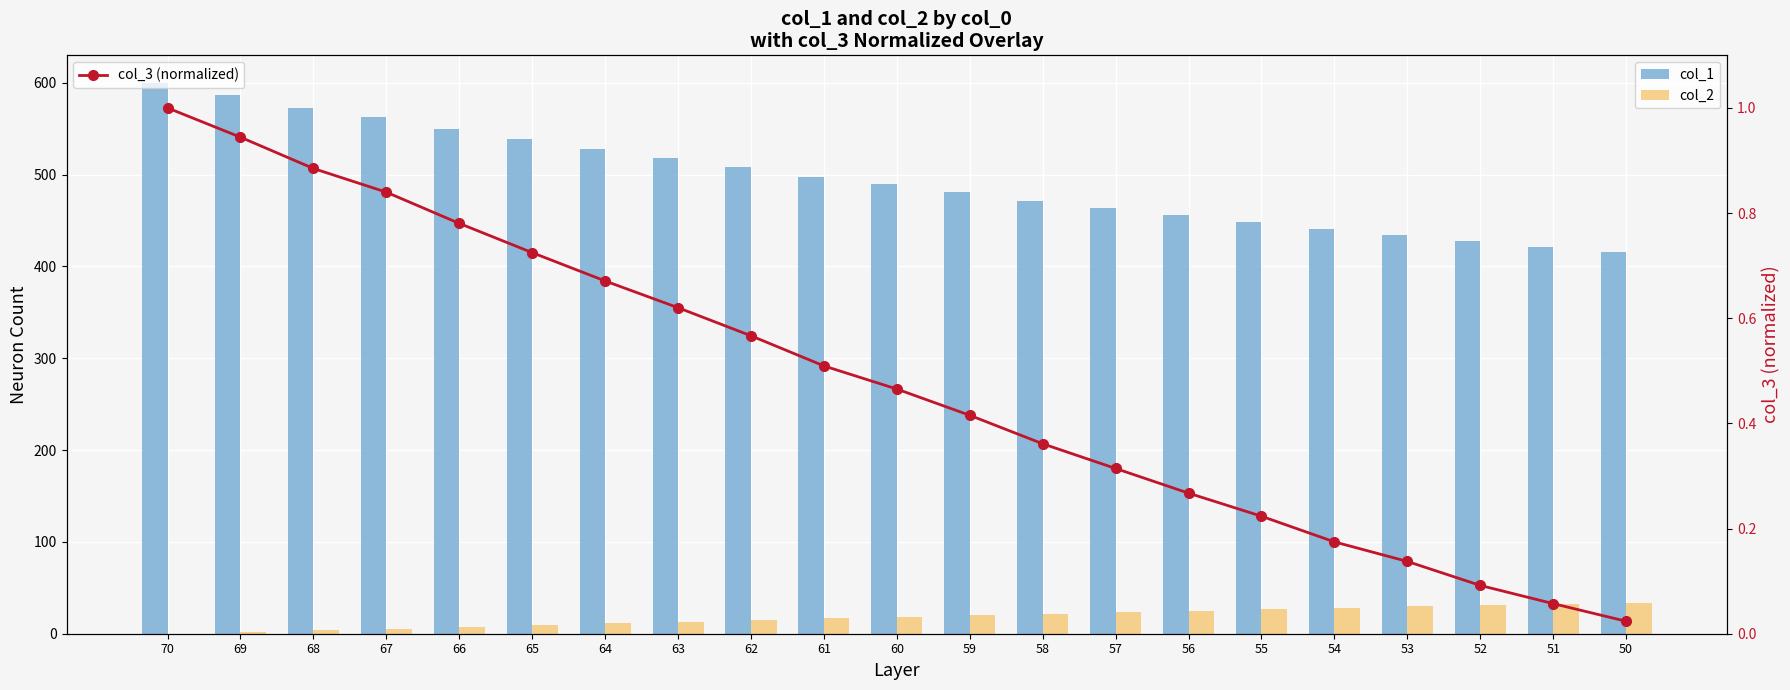

Between 61 and 60, which series saw the biggest shift?

col_1